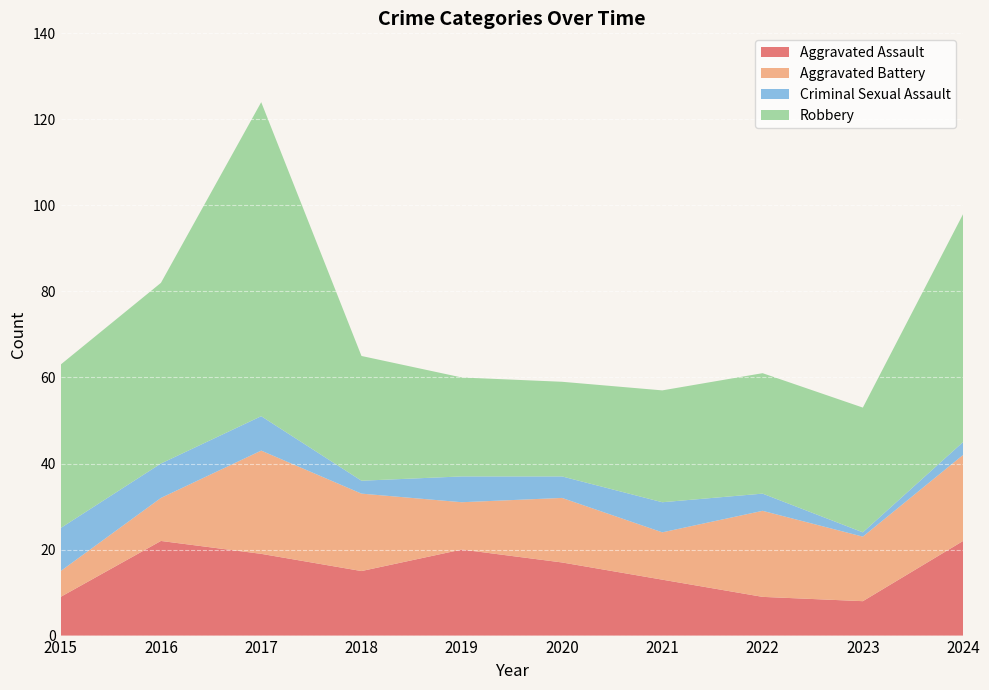

Reading left to right, extract all data points from this chart.

Aggravated Assault: 9	22	19	15	20	17	13	9	8	22
Aggravated Battery: 6	10	24	18	11	15	11	20	15	20
Criminal Sexual Assault: 10	8	8	3	6	5	7	4	1	3
Robbery: 38	42	73	29	23	22	26	28	29	53